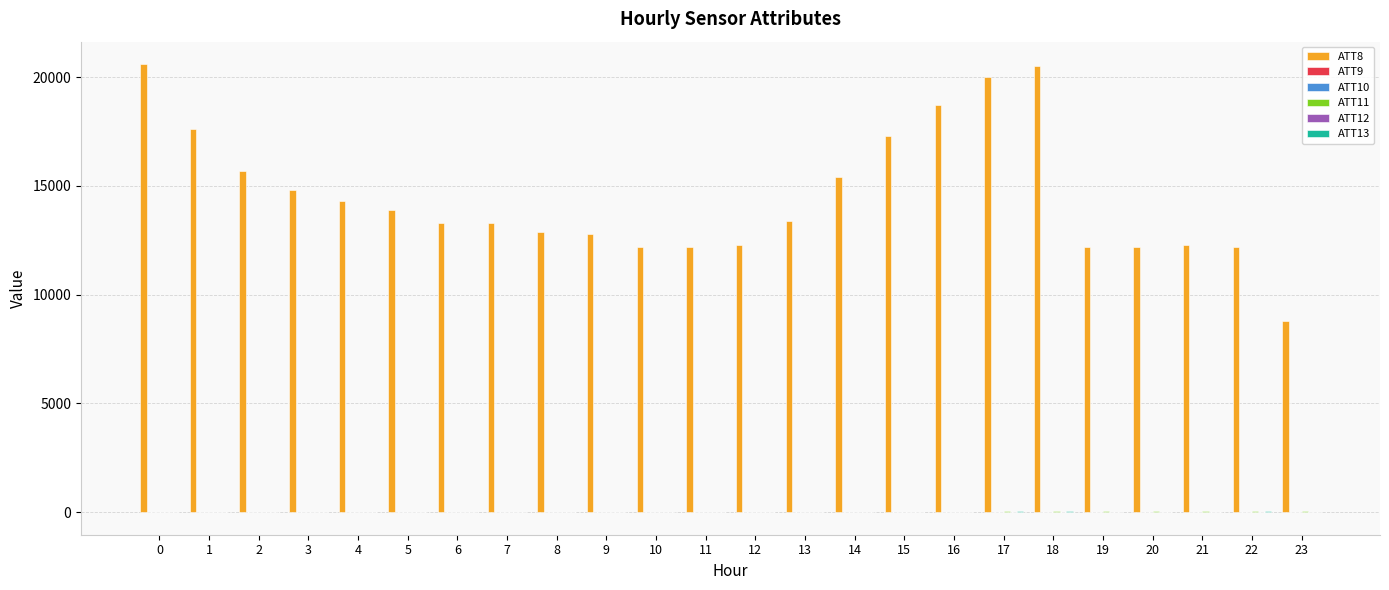

Which series has the largest total across all categories?

ATT8